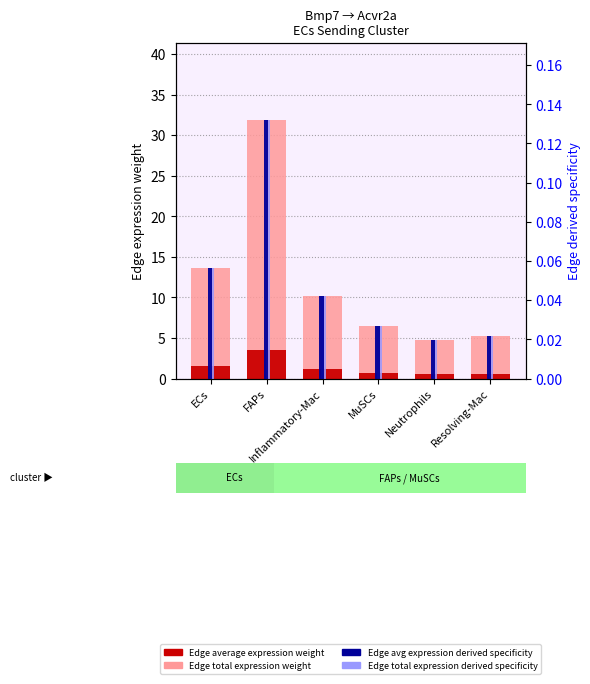

True or false: Edge average expression weight has a value of 0.6 at Resolving-Mac.

True